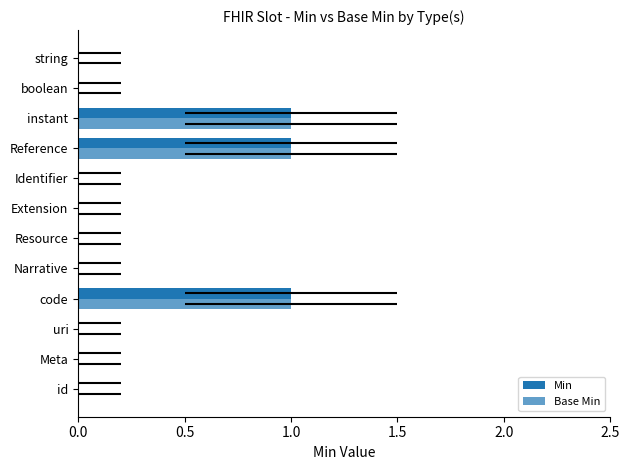

What is the total value across all series at instant?

2